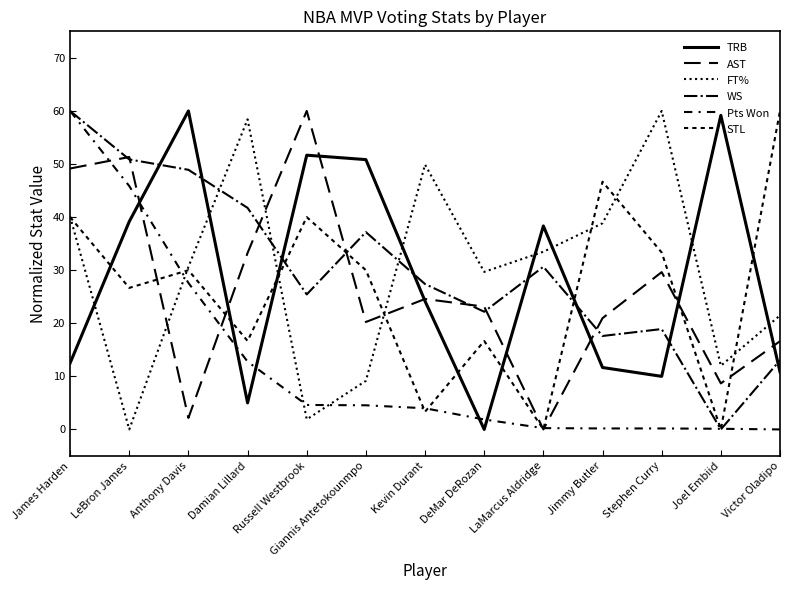

After their last crossing, which series has the higher values: TRB or FT%?

FT%